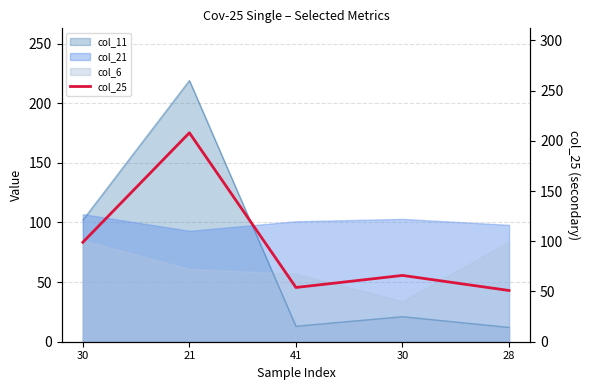

What is the change in value from 30 to 28?

-15